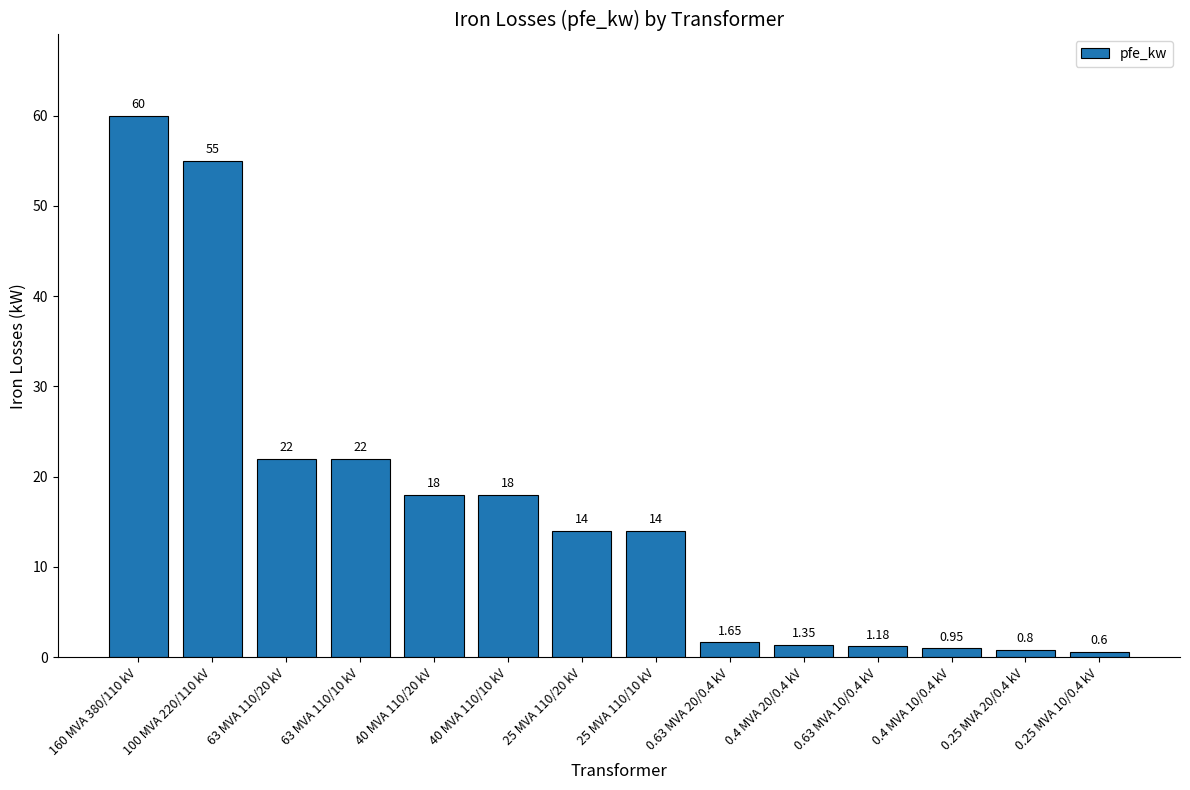

Which has a higher value, 40 MVA 110/10 kV or 25 MVA 110/20 kV?

40 MVA 110/10 kV